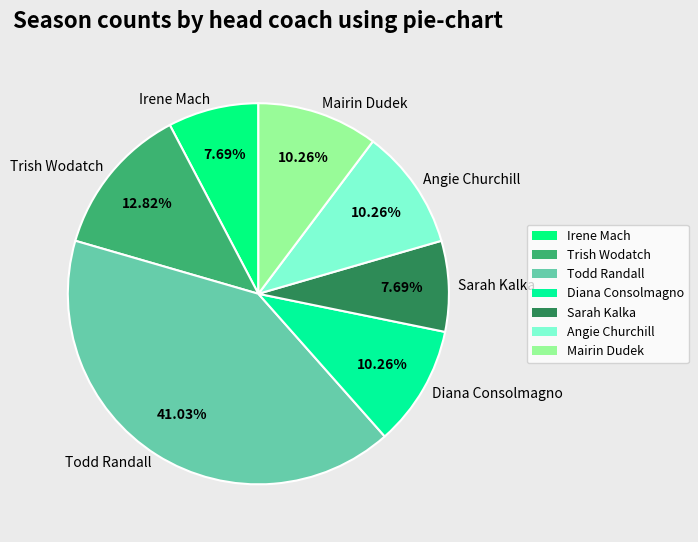

To the nearest percent, what percentage of the pie is Todd Randall?

41%